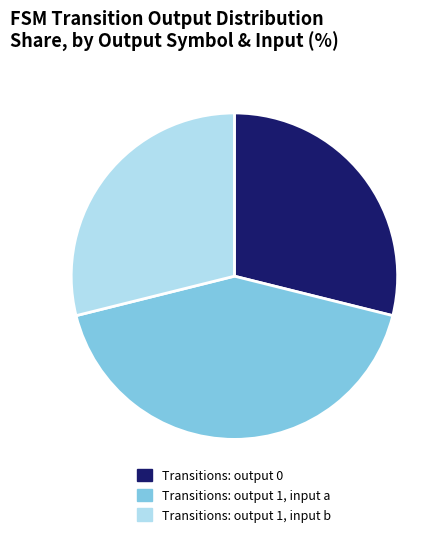

Is it true that Transitions: output 0 is 22% of the pie?

False